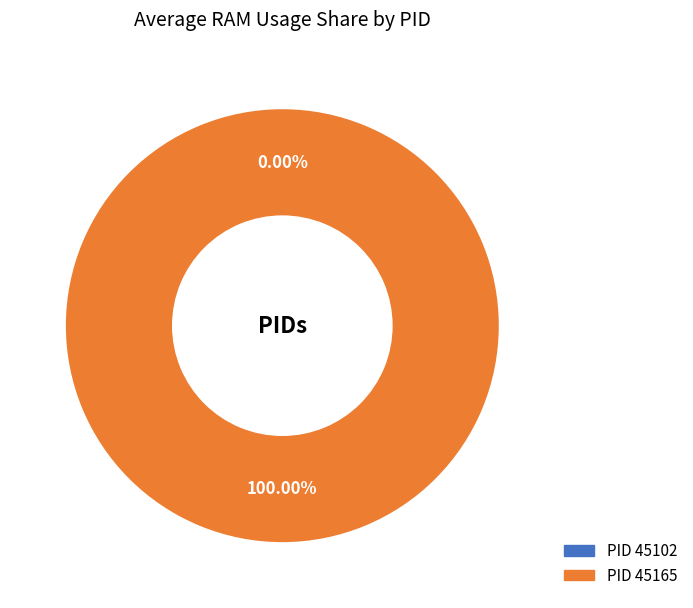

Is there any slice that represents more than half of the pie?

Yes